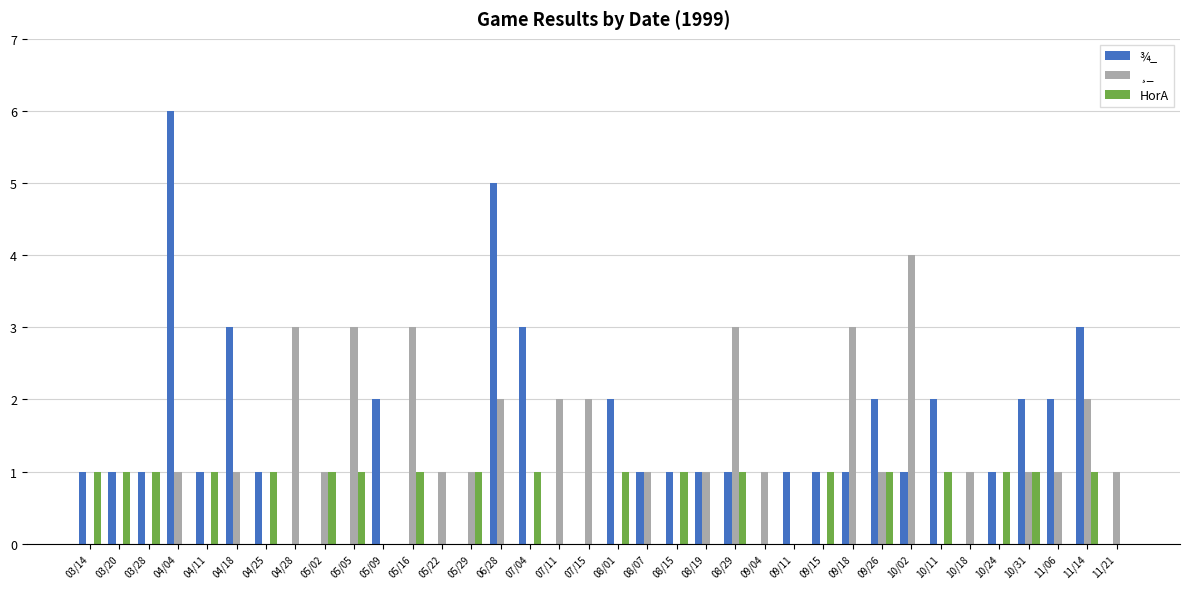

Is the value of HorA at 08/01 greater than the value of ¾_ at 07/11?

Yes